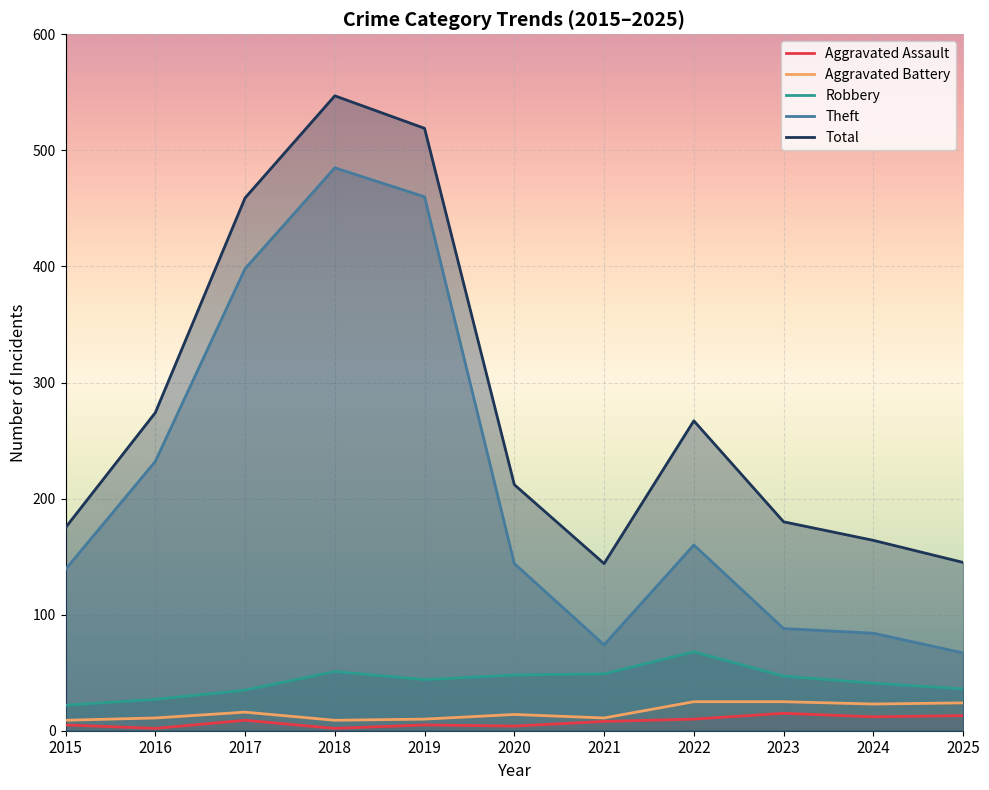

List the labels in order of Theft value, largest first.

2018, 2019, 2017, 2016, 2022, 2020, 2015, 2023, 2024, 2021, 2025